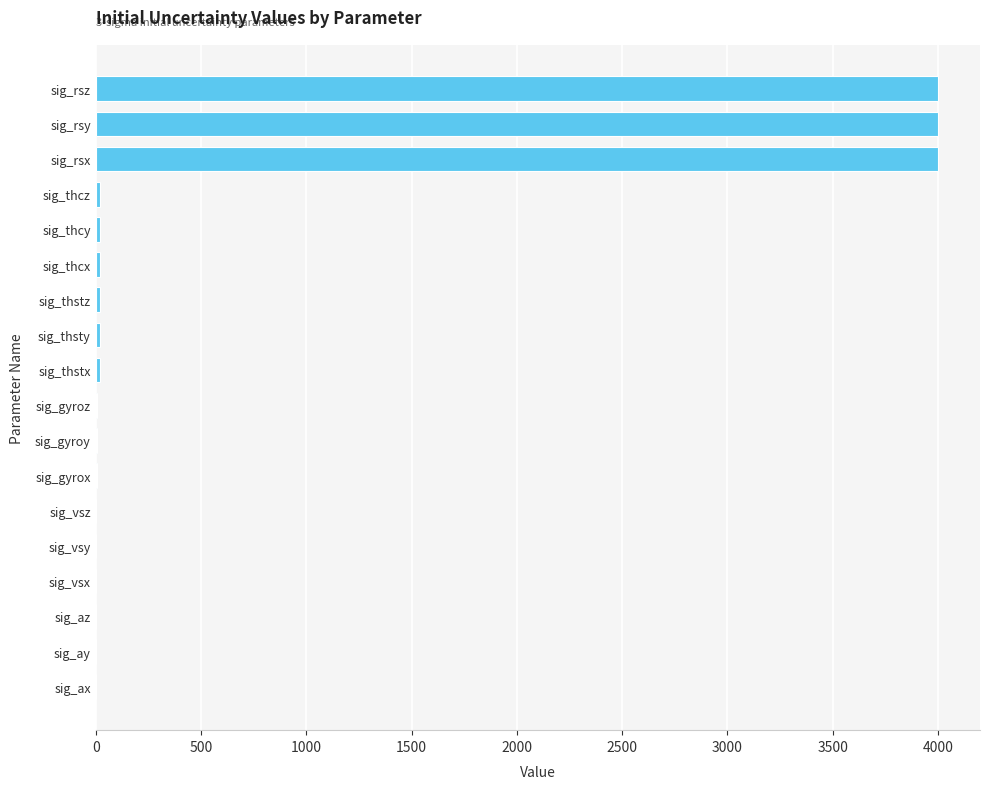

Between sig_gyrox and sig_rsx, which is larger?

sig_rsx